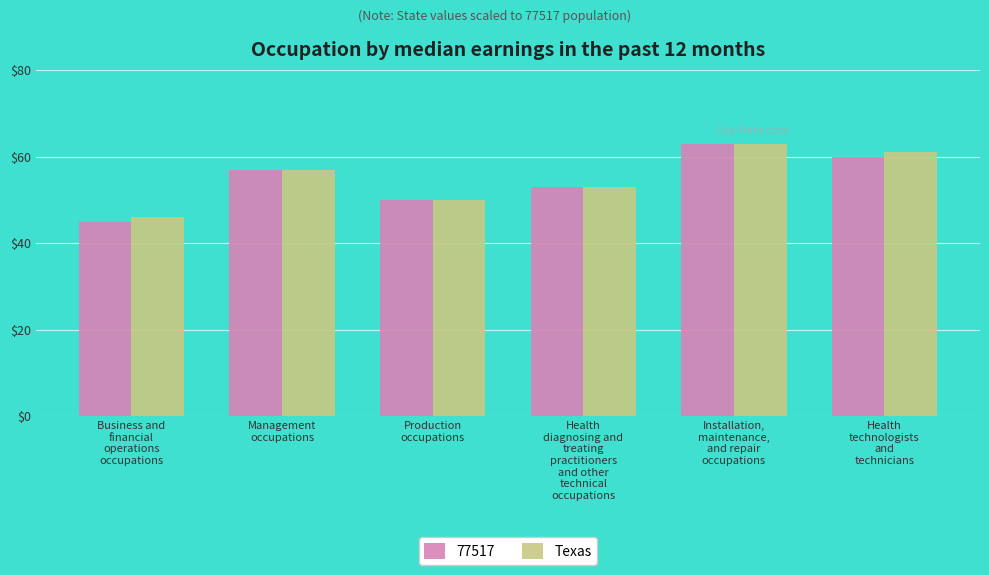

Count the number of data series in this chart.

2